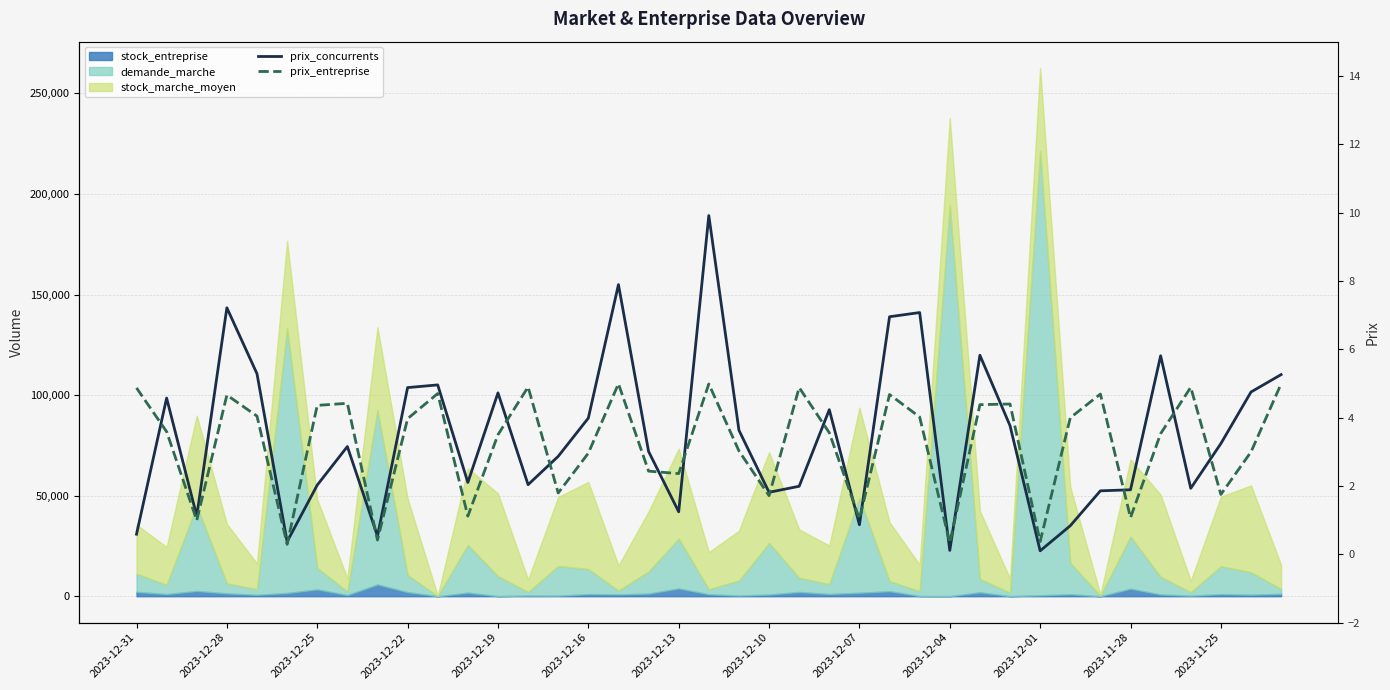

What is the maximum value for prix_concurrents?

9.9